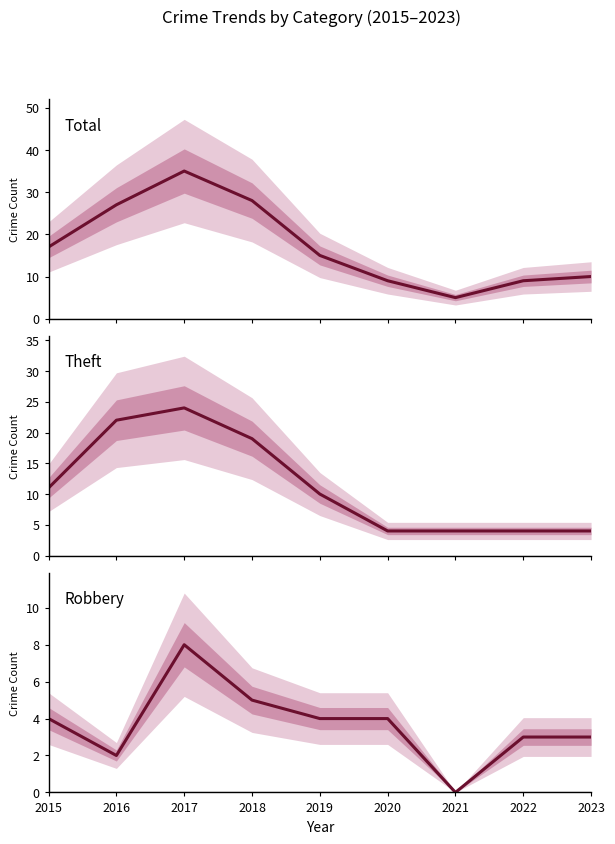

What is the difference between the Theft values at 2018 and 2020?

15